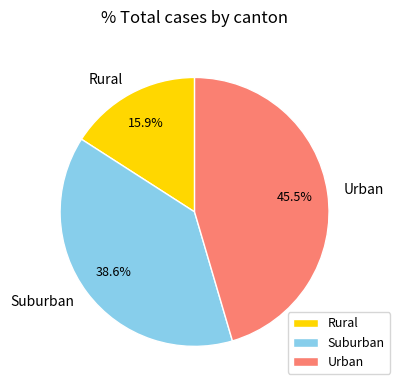

Count the number of slices in the pie.

3